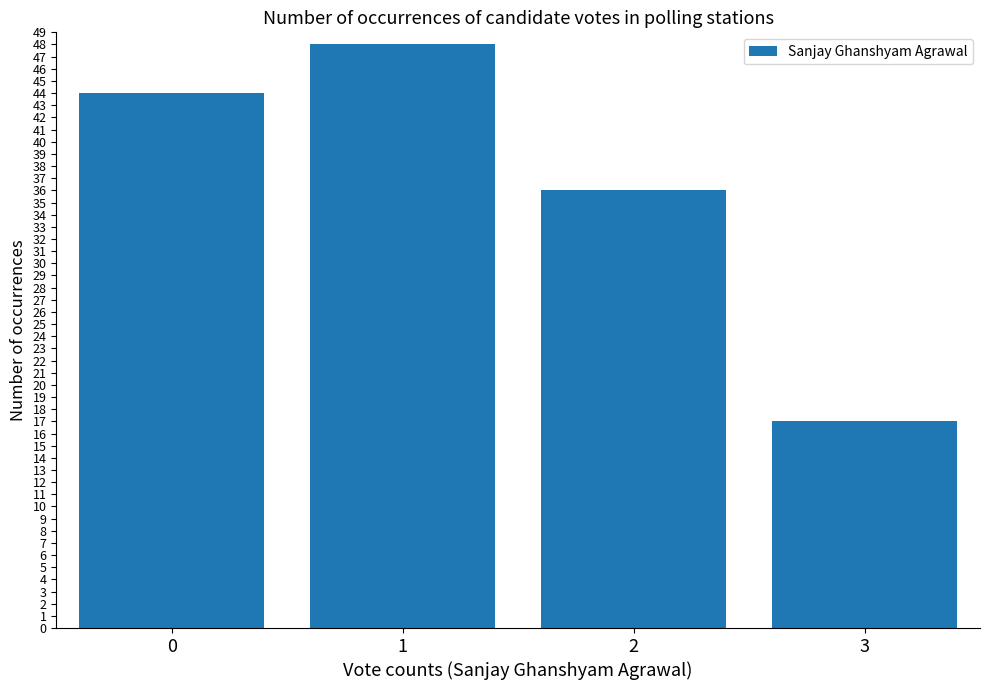

List the labels in order of value, smallest first.

3, 2, 0, 1